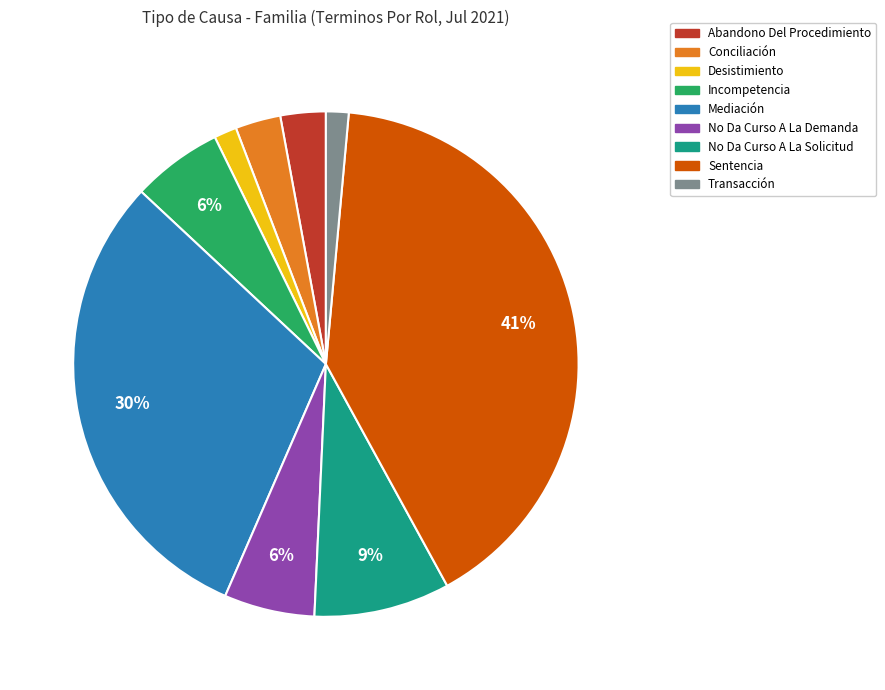

To the nearest percent, what percentage of the pie is No Da Curso A La Demanda?

6%